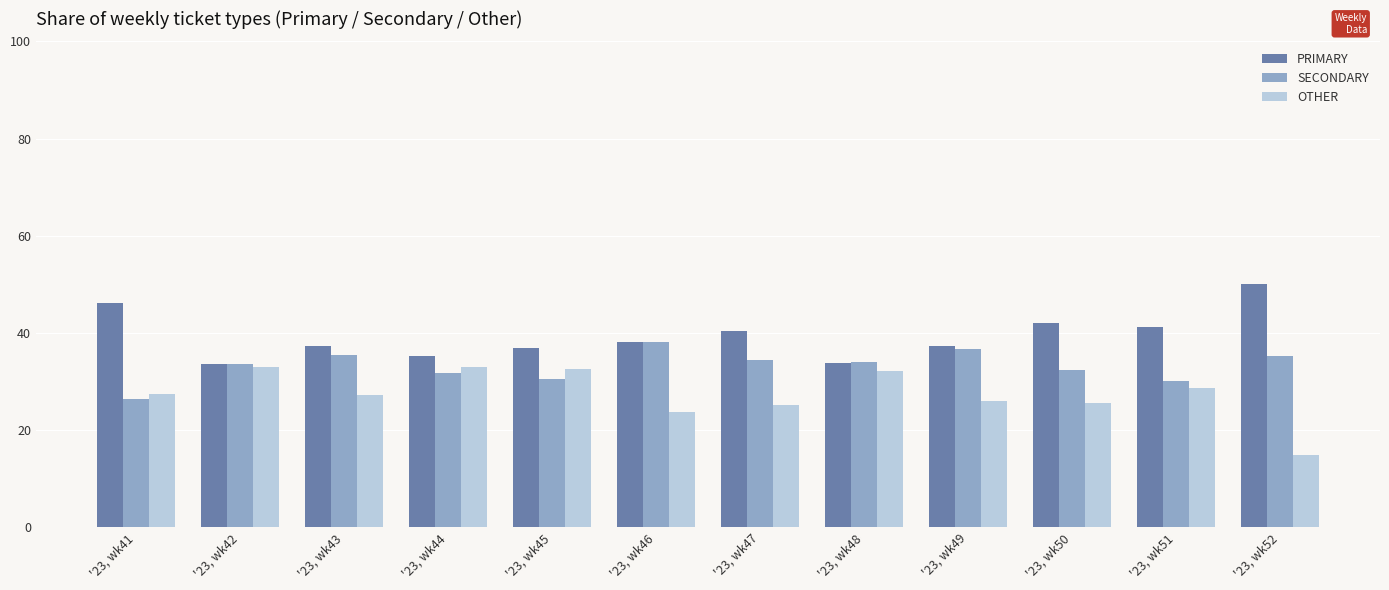

How many data points does each series have?

12